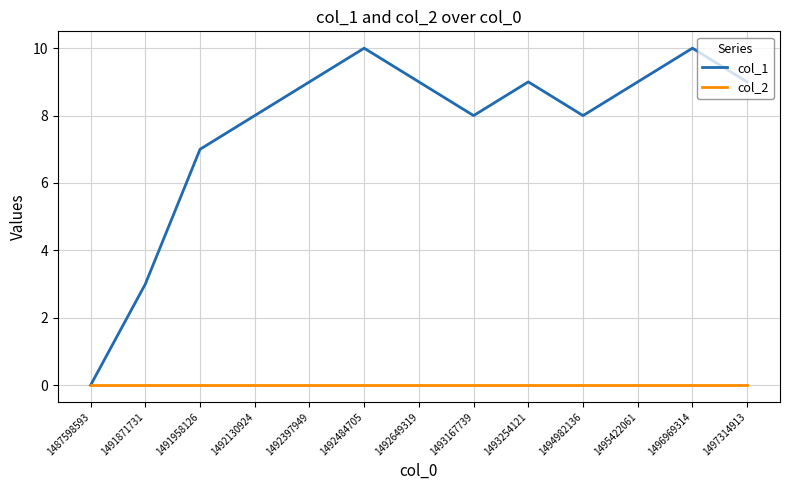

What is the approximate value of col_1 at 1496969314, to the nearest 10?

10